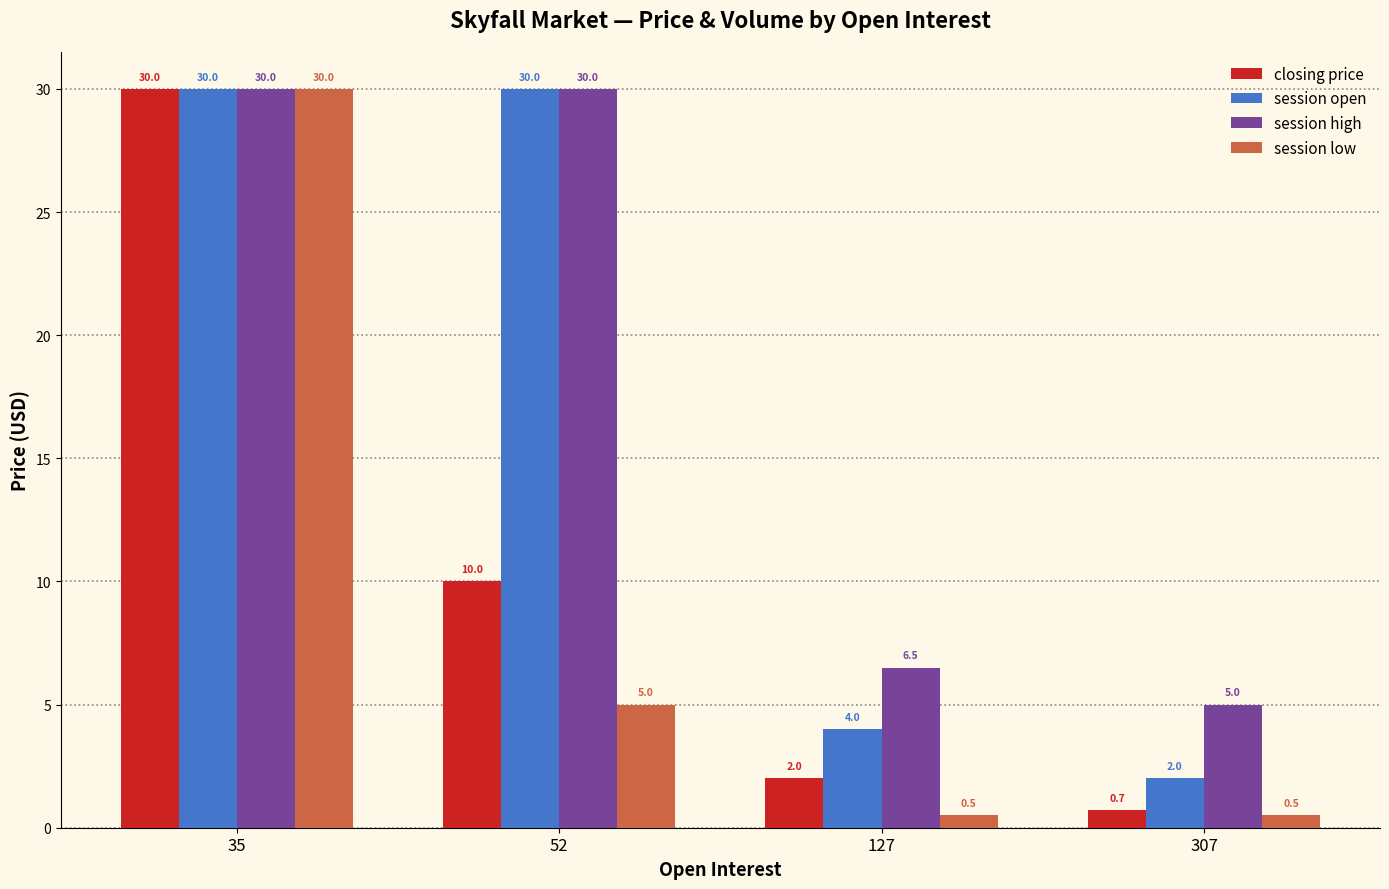

Reading right to left, list all the values displayed in this chart.

closing price: 0.7	2.0	10.0	30.0
session open: 2.0	4.0	30.0	30.0
session high: 5.0	6.5	30.0	30.0
session low: 0.5	0.5	5.0	30.0